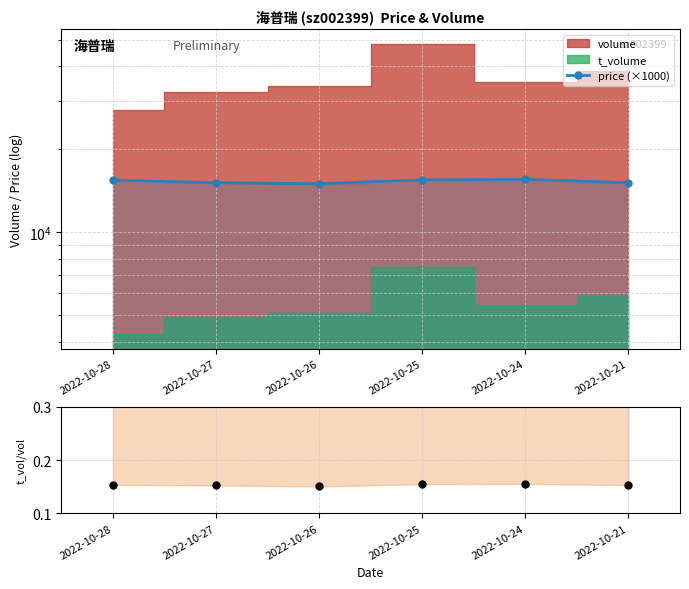

How many t_vol / vol values are between 0 and 1?

6